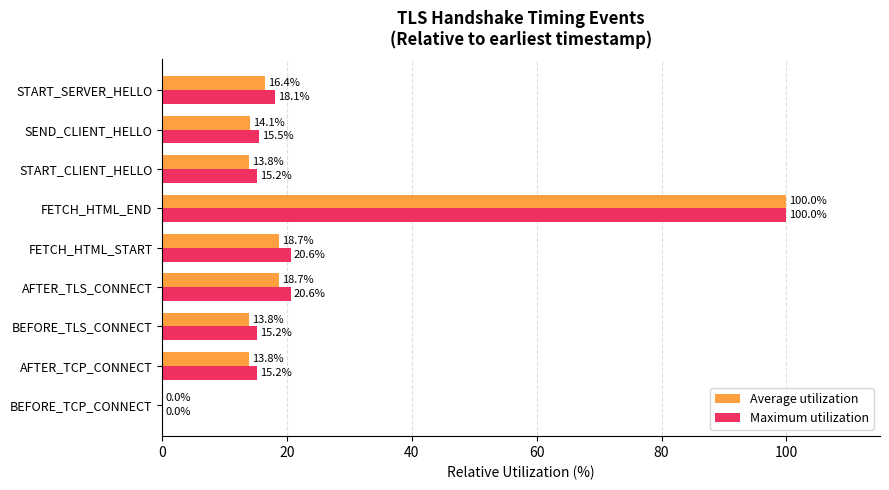

The value of Maximum utilization at BEFORE_TCP_CONNECT is 44.9. True or false?

False